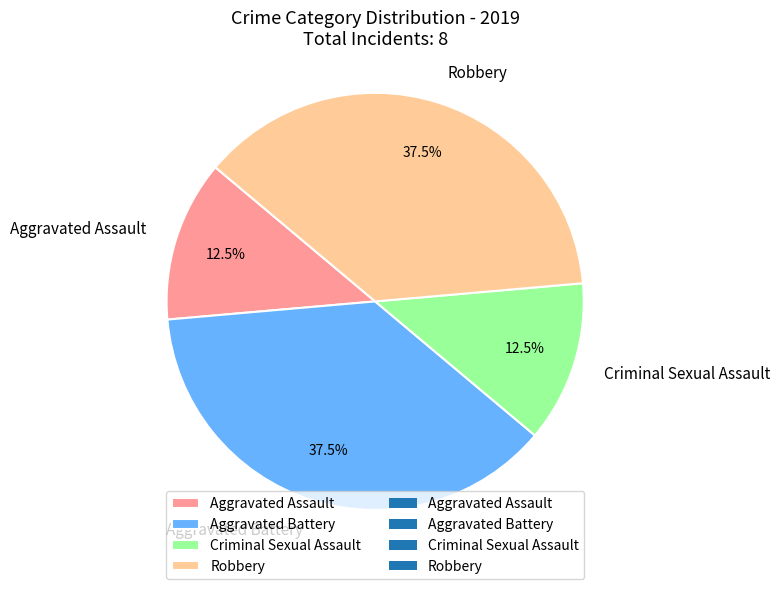

Combined, what portion of the pie is Aggravated Battery and Aggravated Assault?

50.0%